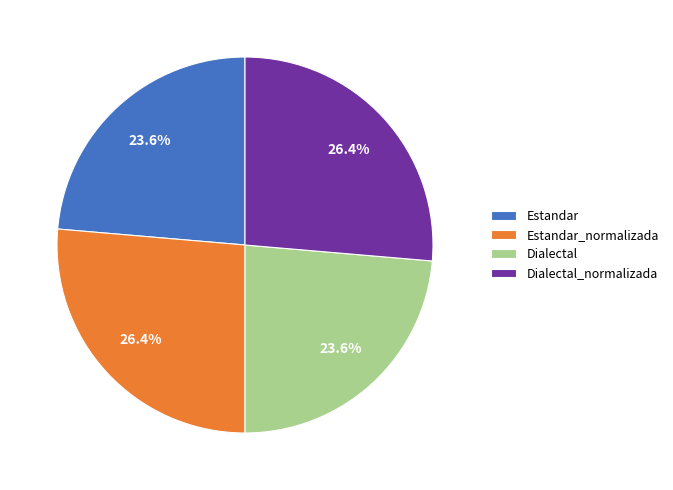

How many segments does this pie chart have?

4